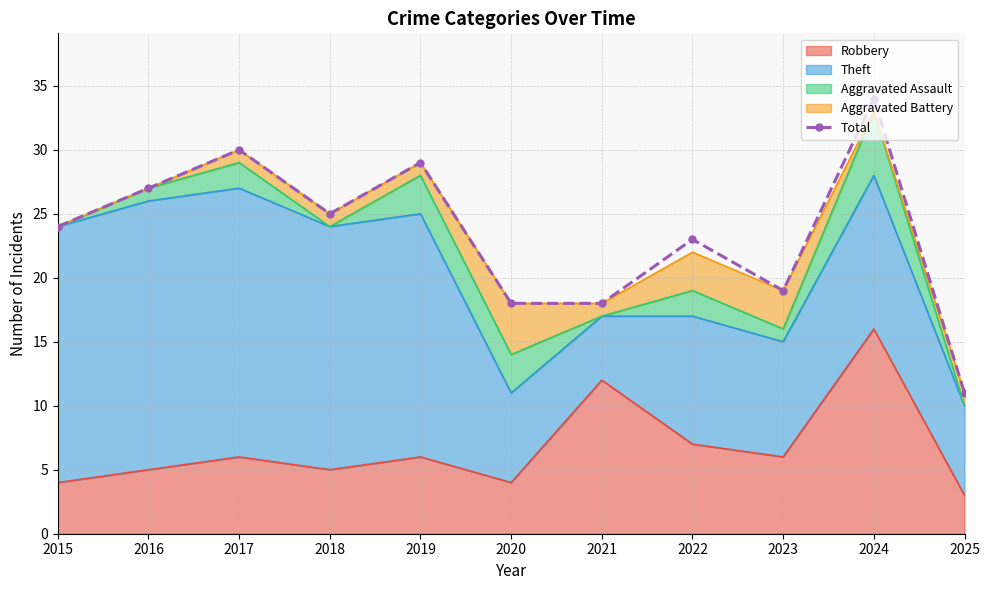

How many data points are less than 24?

5